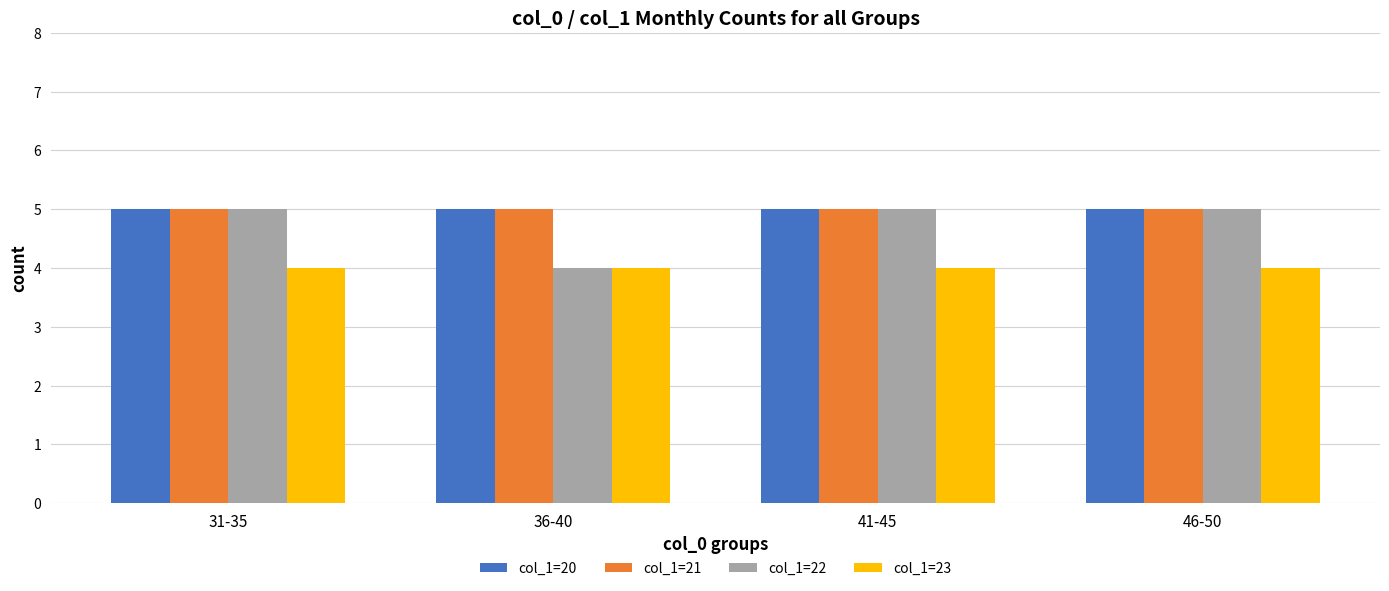

Reading left to right, extract all data points from this chart.

col_1=20: 31-35=5	36-40=5	41-45=5	46-50=5
col_1=21: 31-35=5	36-40=5	41-45=5	46-50=5
col_1=22: 31-35=5	36-40=4	41-45=5	46-50=5
col_1=23: 31-35=4	36-40=4	41-45=4	46-50=4